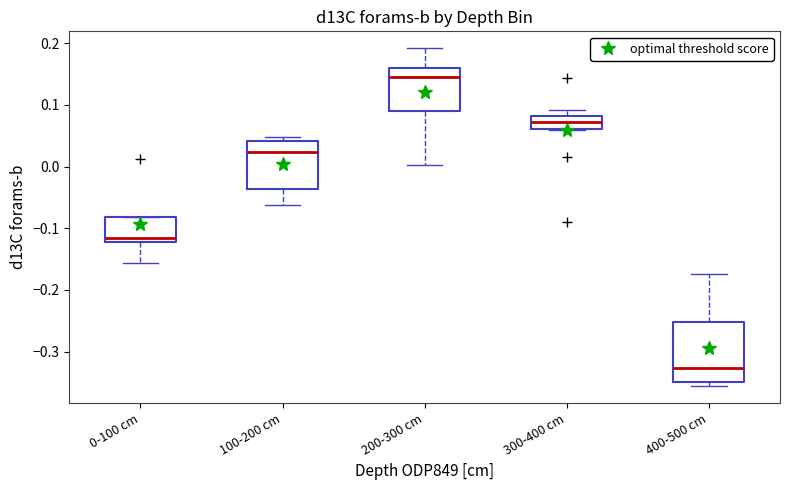

Comparing the boxes themselves (not the whiskers), which one is the tallest?

400-500 cm